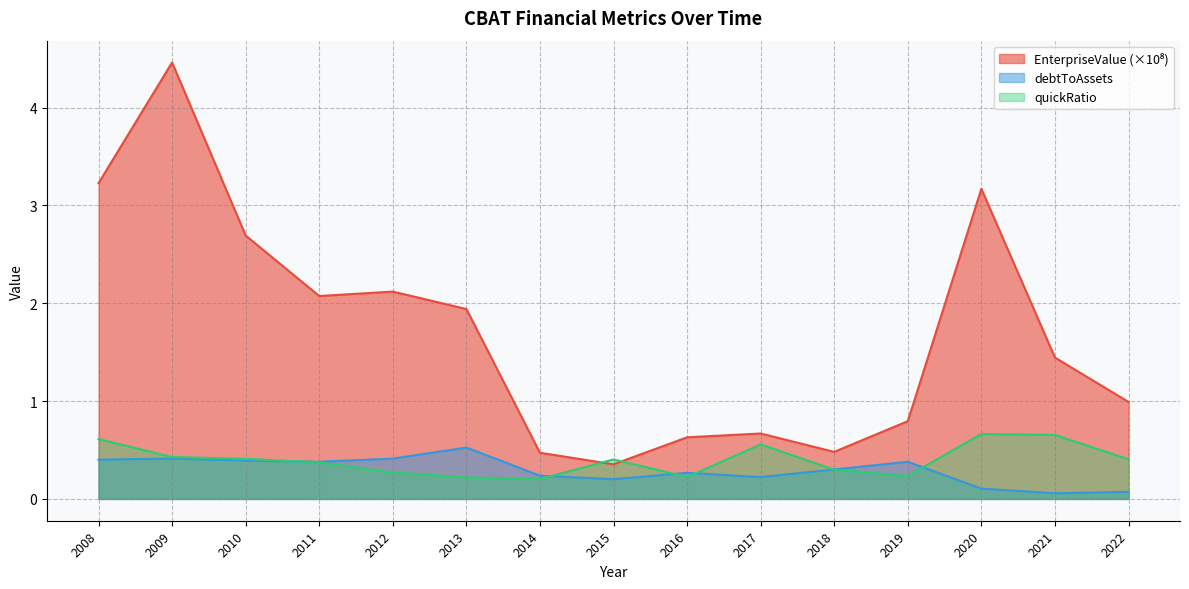

Rank the categories by EnterpriseValue value from lowest to highest.

2015, 2014, 2018, 2016, 2017, 2019, 2022, 2021, 2013, 2011, 2012, 2010, 2020, 2008, 2009